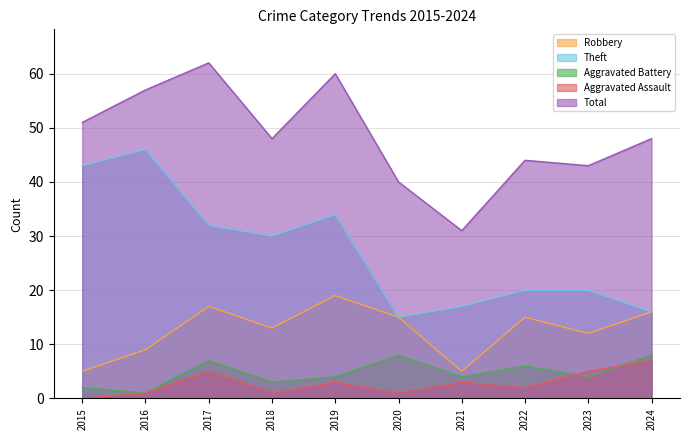

Does the chart have visible grid lines?

Yes